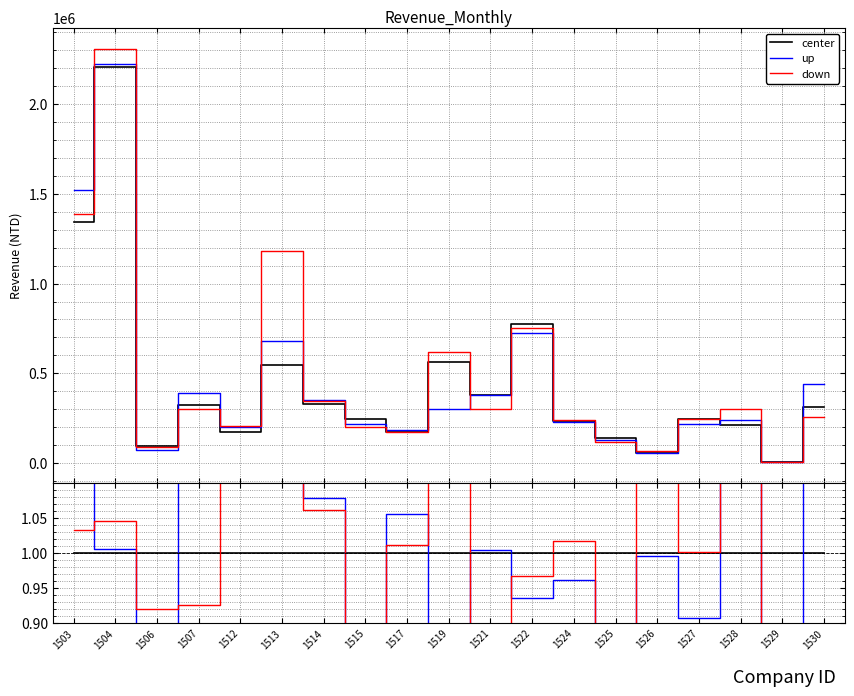

Reading right to left, list all the values displayed in this chart.

center: 1.0	1.0	1.0	1.0	1.0	1.0	1.0	1.0	1.0	1.0	1.0	1.0	1.0	1.0	1.0	1.0	1.0	1.0	1.0
up: 1.4	0.7	1.1	0.9	1.0	0.9	1.0	0.9	1.0	0.5	1.1	0.9	1.1	1.3	1.2	1.2	0.8	1.0	1.1
down: 0.8	0.7	1.4	1.0	1.2	0.8	1.0	1.0	0.8	1.1	1.0	0.8	1.1	2.2	1.2	0.9	0.9	1.0	1.0